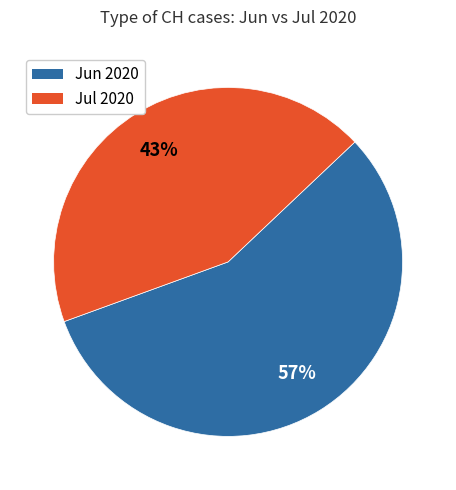

Does any single category account for the majority?

Yes